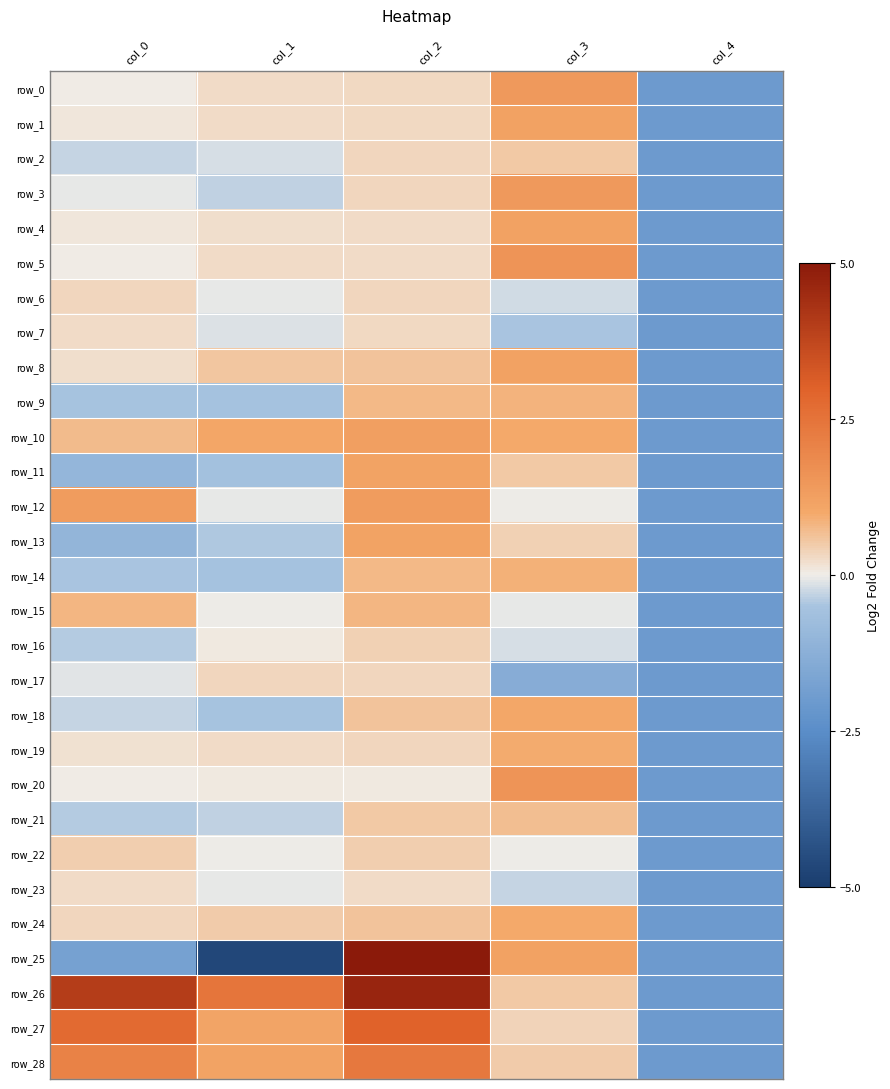

What is the total value across all series at col_0?

7.6